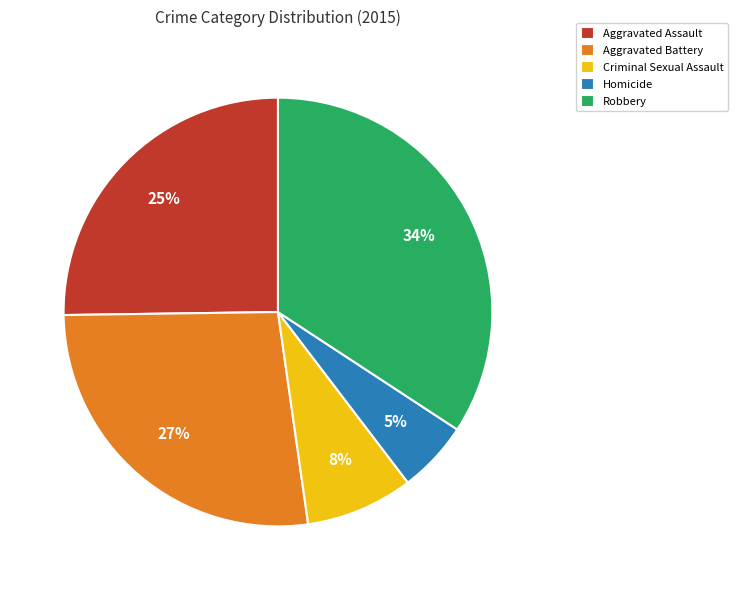

Between Homicide and Robbery, which is larger?

Robbery